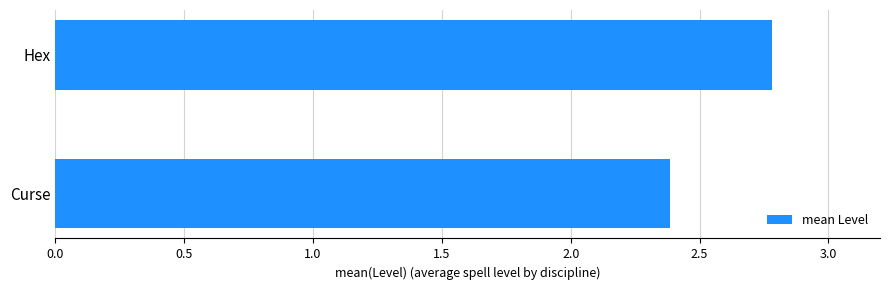

At which category does the chart reach its minimum across all series?

Curse